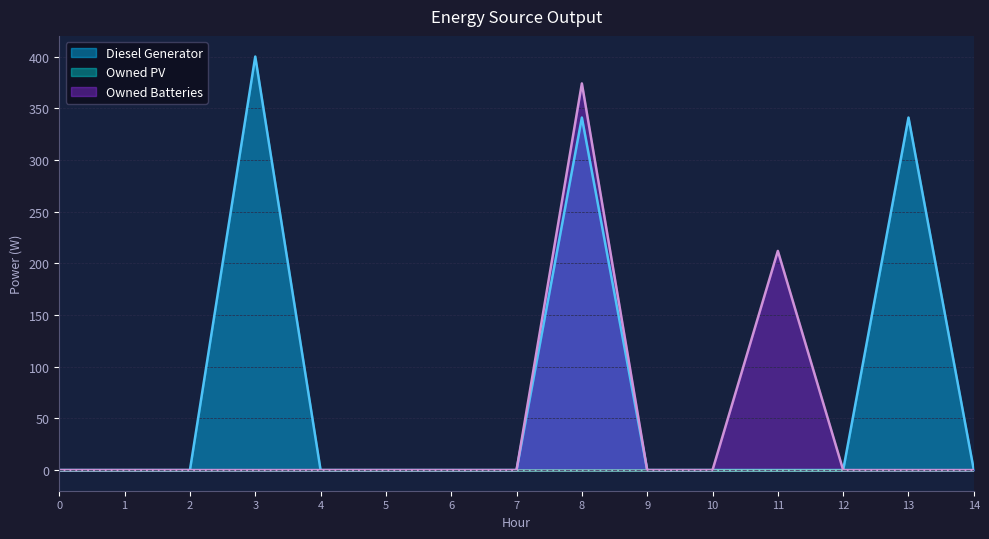

How many lines are shown in the chart?

3